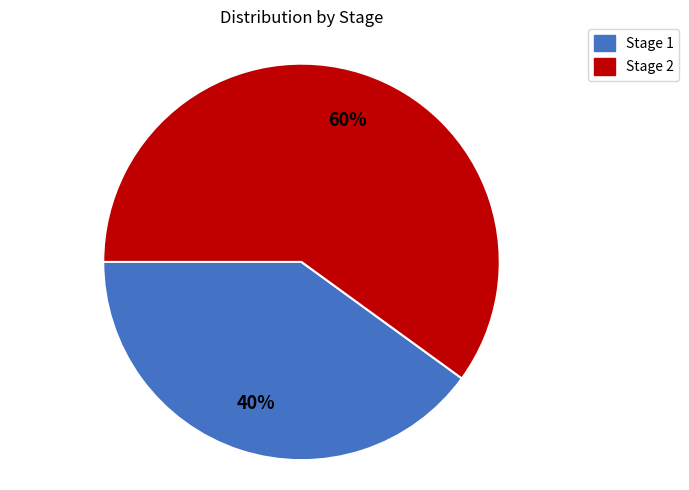

Count the number of slices in the pie.

2